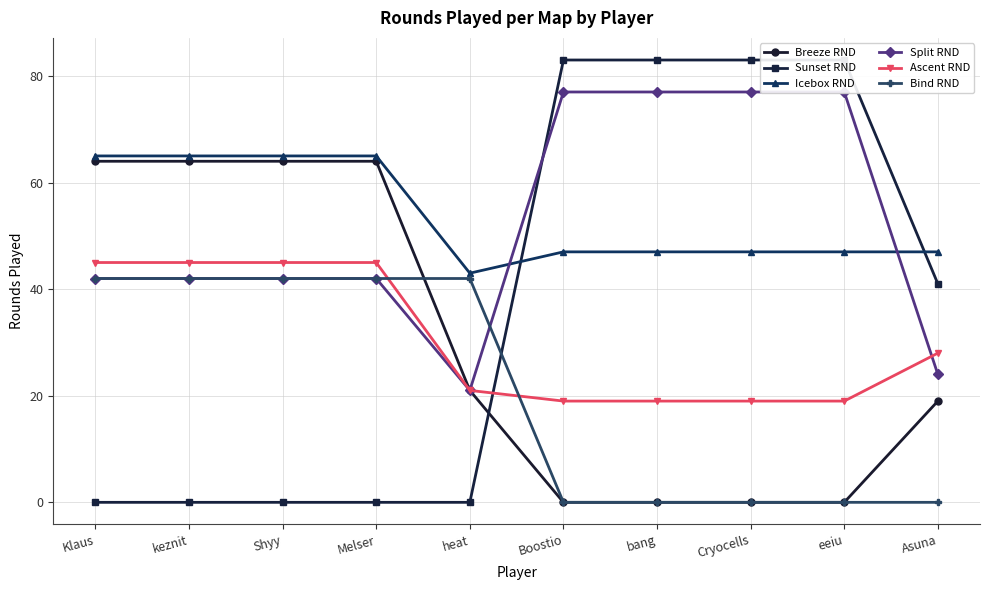

List the labels in order of Bind RND value, largest first.

Klaus, keznit, Shyy, Melser, heat, Boostio, bang, Cryocells, eeiu, Asuna